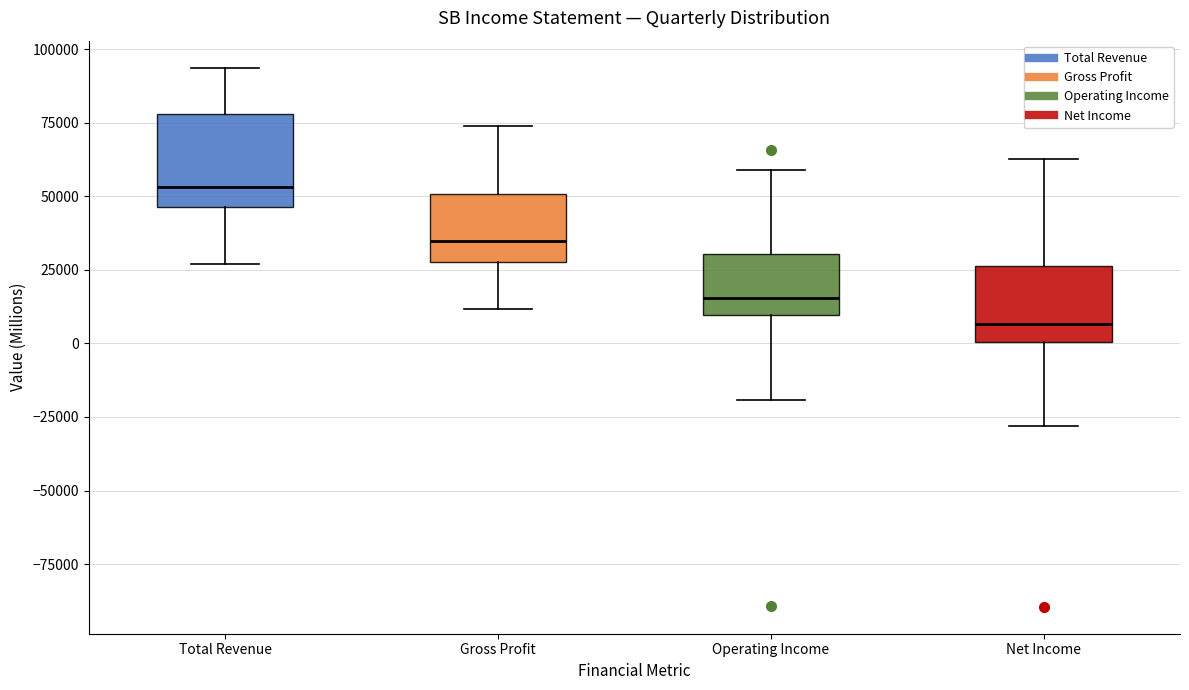

Reading left to right, read every box against the y-axis: the position of its median line, the range the box covers, and the ends of its whiskers. The values are not printed on the chart, so give them approximately, as read against the axis.

Total Revenue: median 55000, box 45000 to 80000, whiskers 25000 to 95000
Gross Profit: median 35000, box 30000 to 50000, whiskers 10000 to 75000
Operating Income: median 15000, box 10000 to 30000, whiskers -20000 to 60000
Net Income: median 5000, box 0 to 25000, whiskers -30000 to 65000